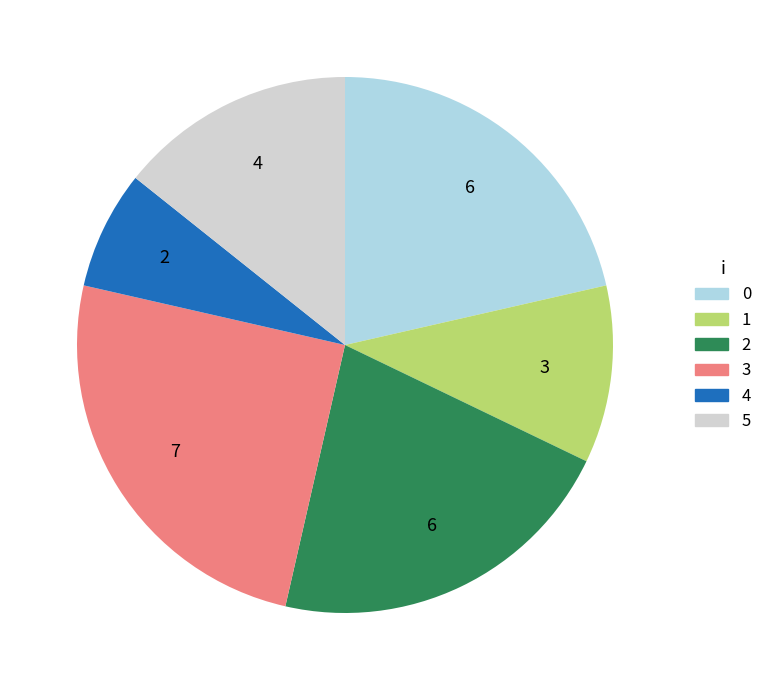

To the nearest percent, what is the difference between the 5 and 1 slice percentages?

4%